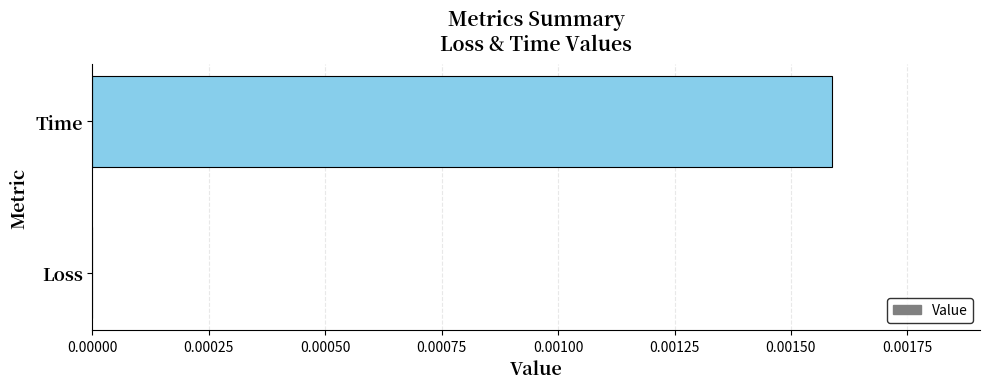

How many data points does each series have?

2